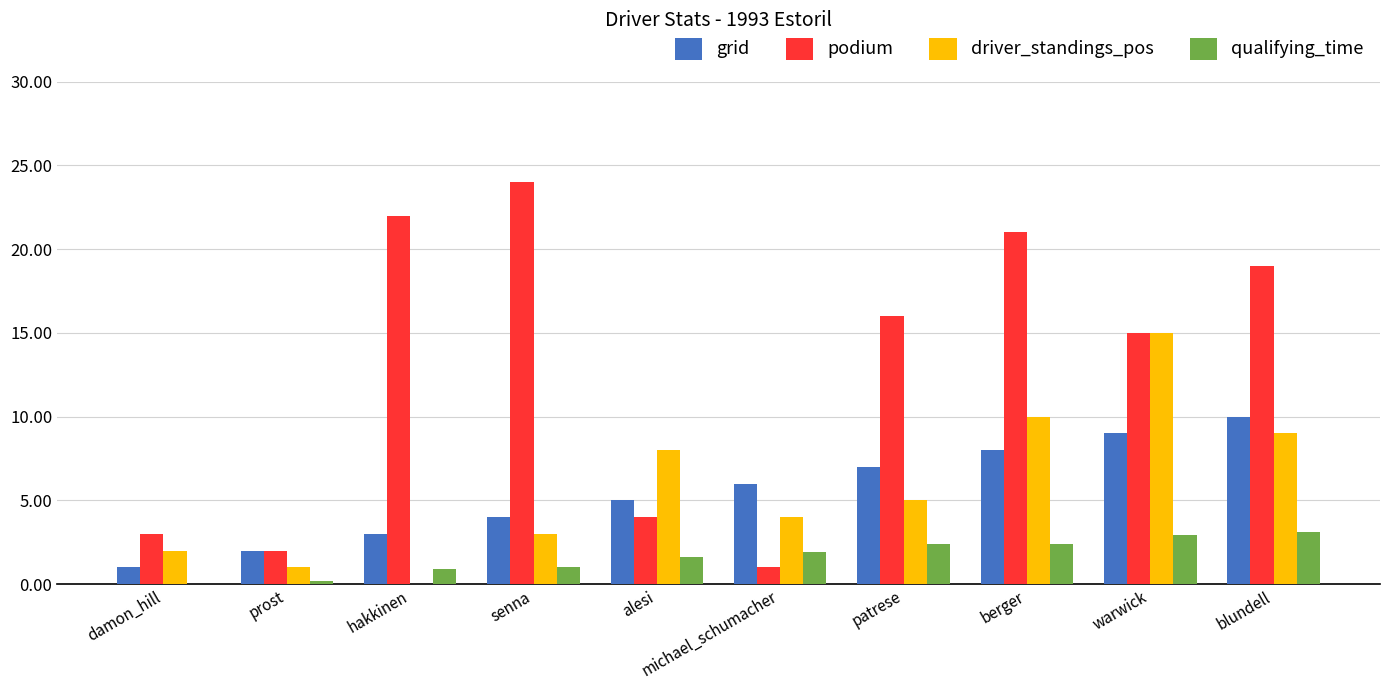

Between prost and michael_schumacher, which series saw the biggest shift?

grid